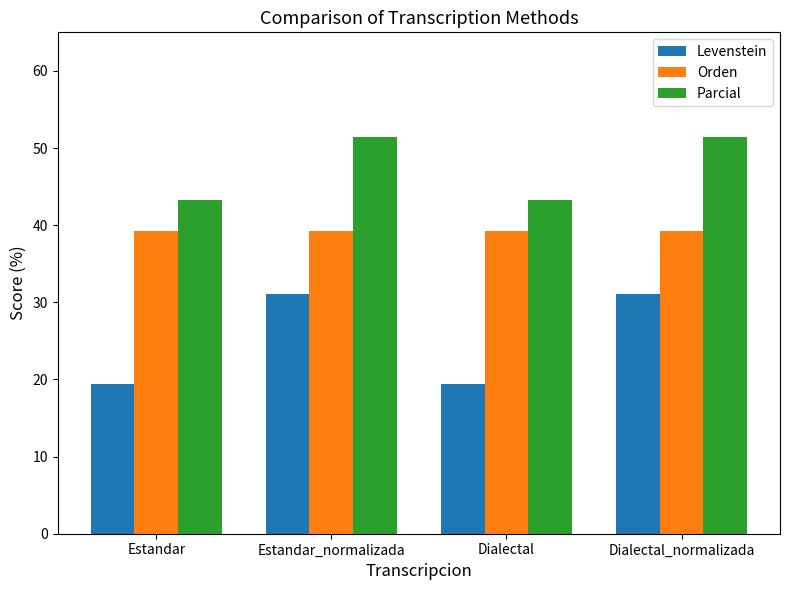

What are all the series names shown in the legend?

Levenstein, Orden, Parcial